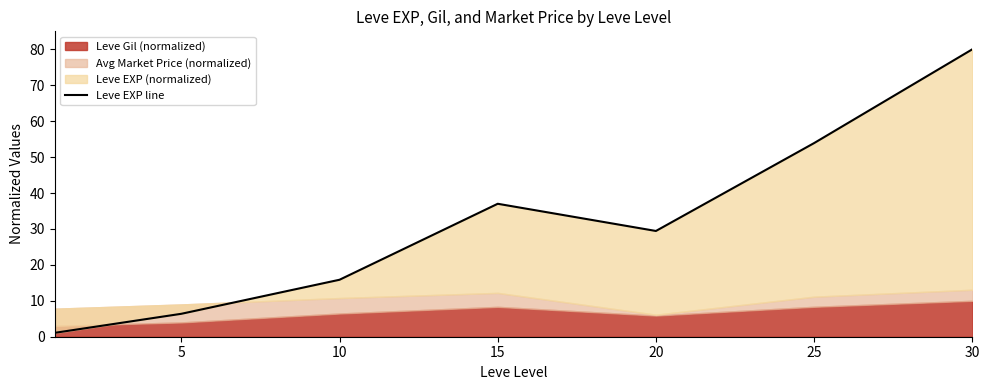

At which label does the data first exceed 29?

15